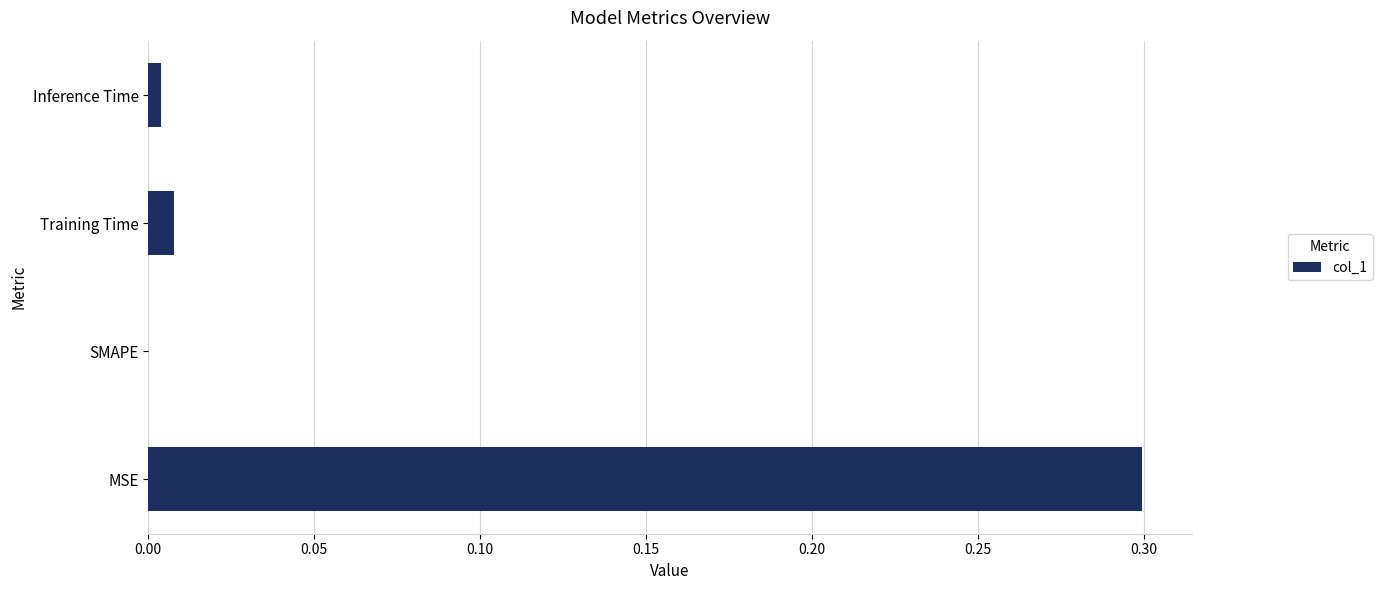

Which has a higher value, Inference Time or MSE?

MSE